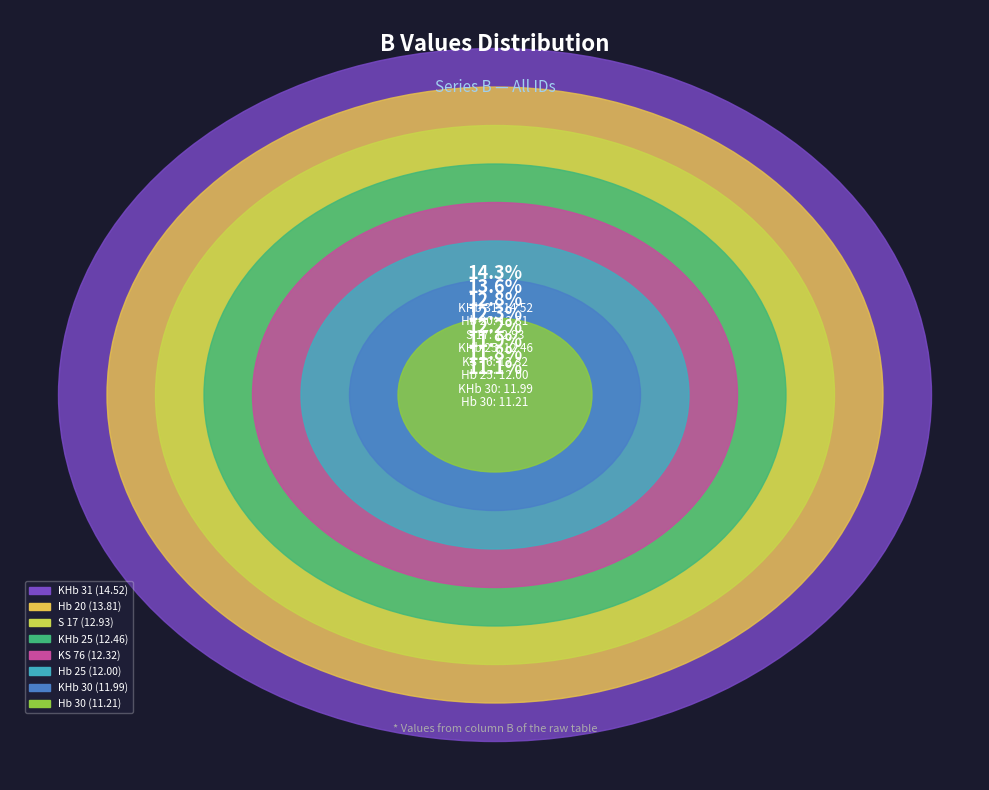

How many slices are in this pie chart?

8